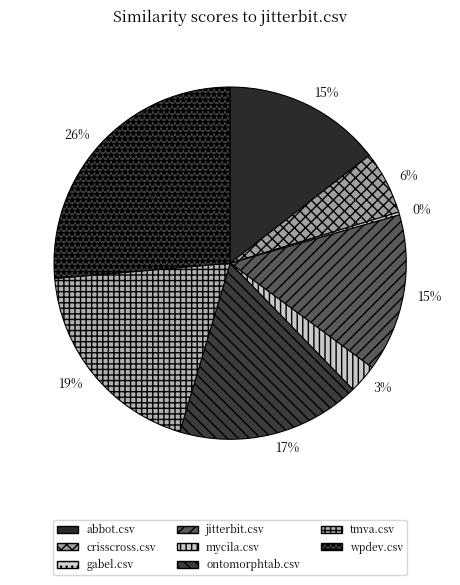

Does any single category account for the majority?

No